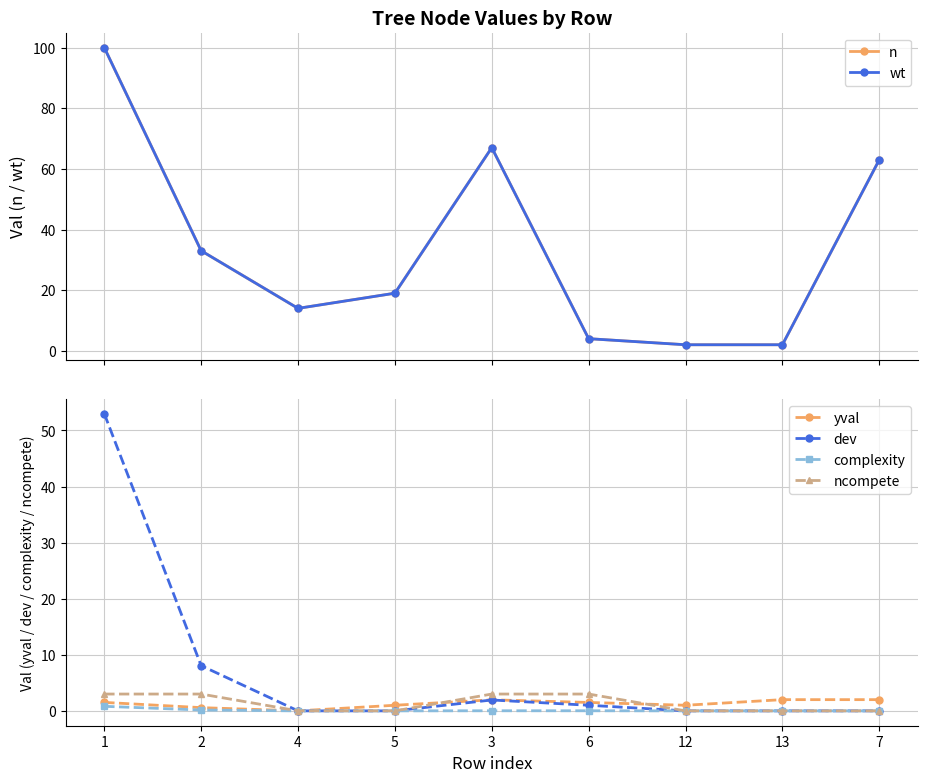

Which series has the largest total across all categories?

n